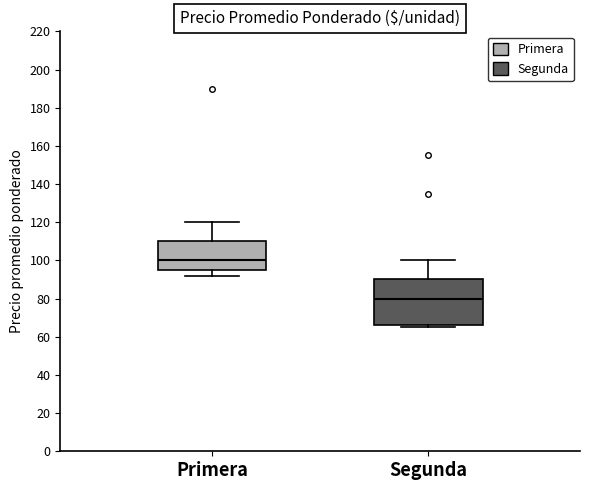

Where does the lower whisker of the box for Primera end on the y-axis? The values are not printed on the chart, so give them approximately, as read against the axis.

92